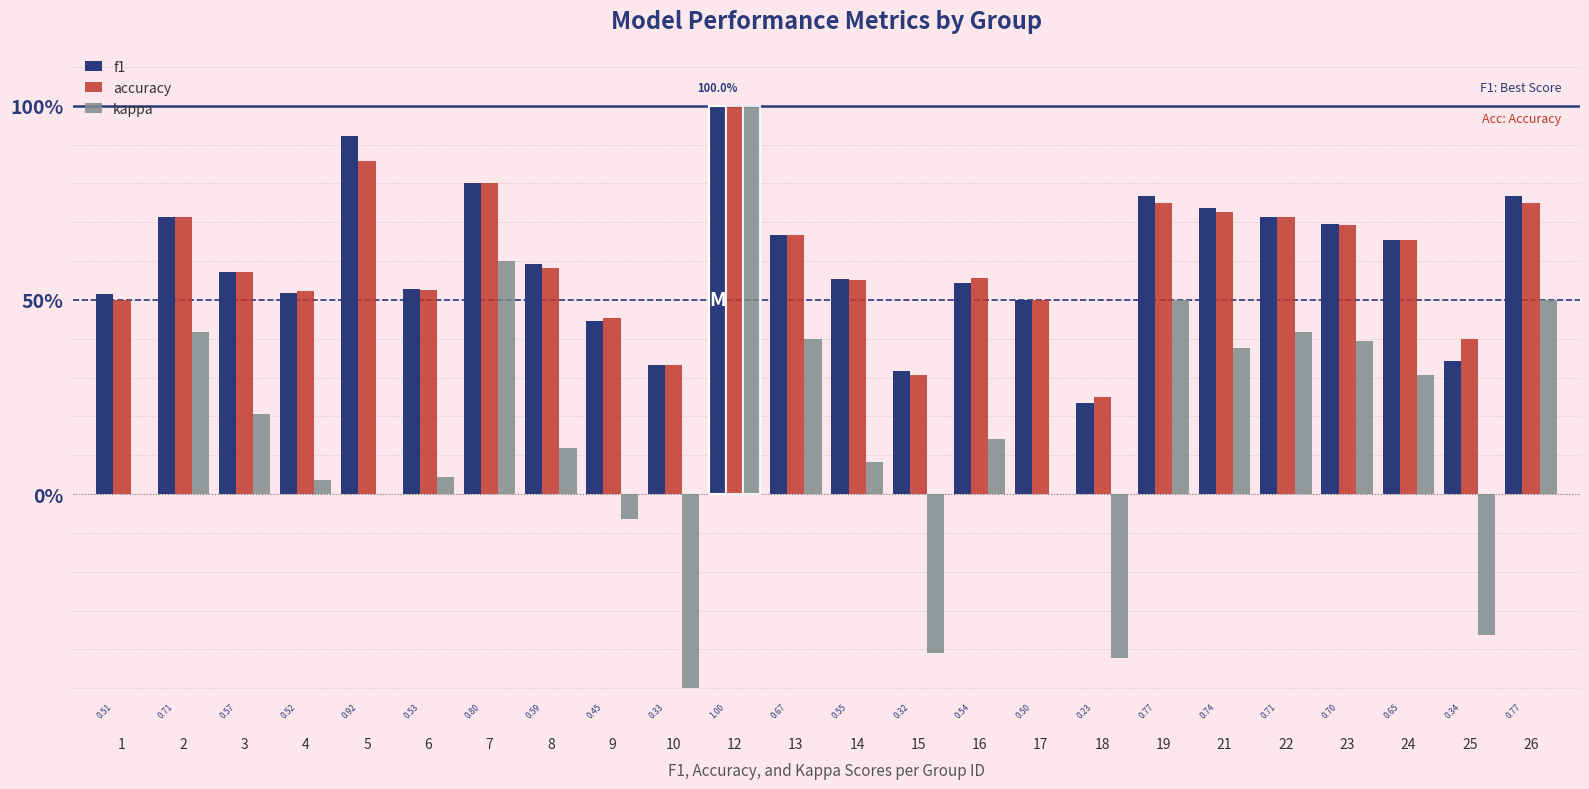

What is the greatest value displayed?

1.0